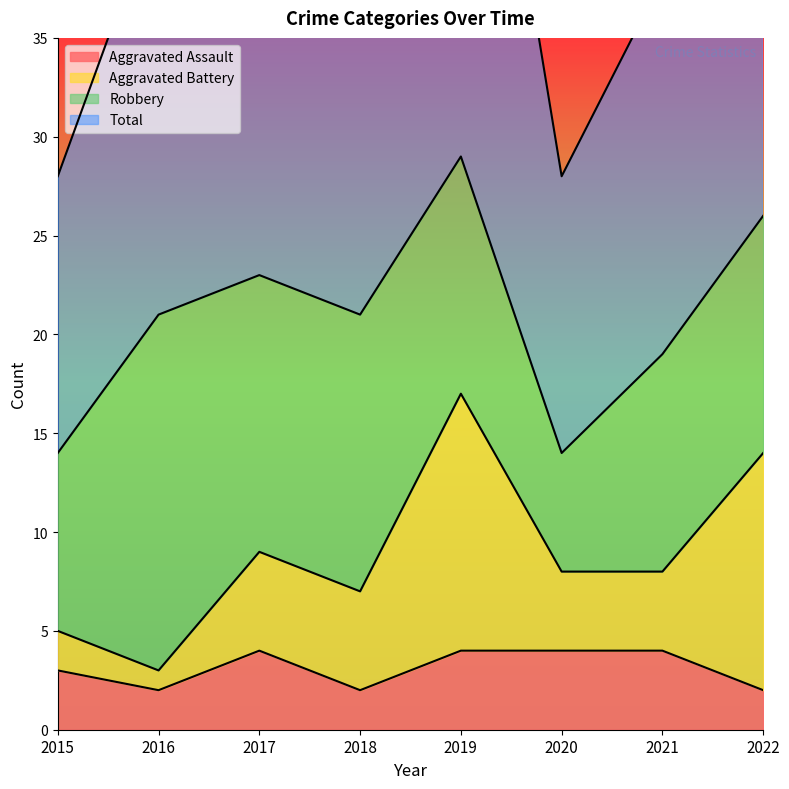

True or false: Aggravated Assault has a value of 4 at 2021.

True